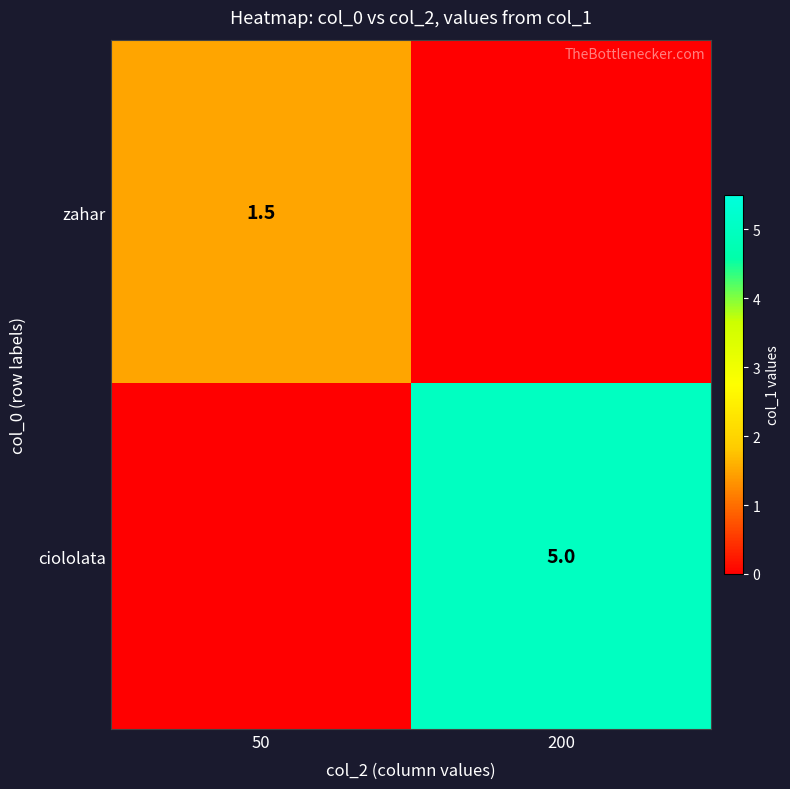

What is the total value across all series at 200?

5.0